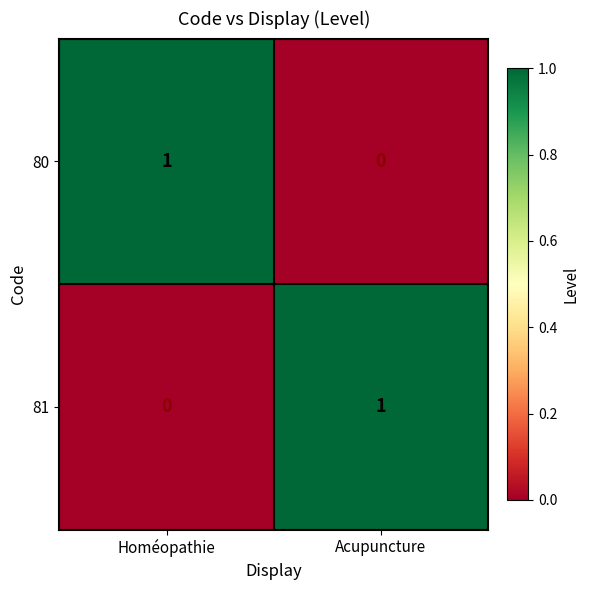

How many series are shown in this chart?

2